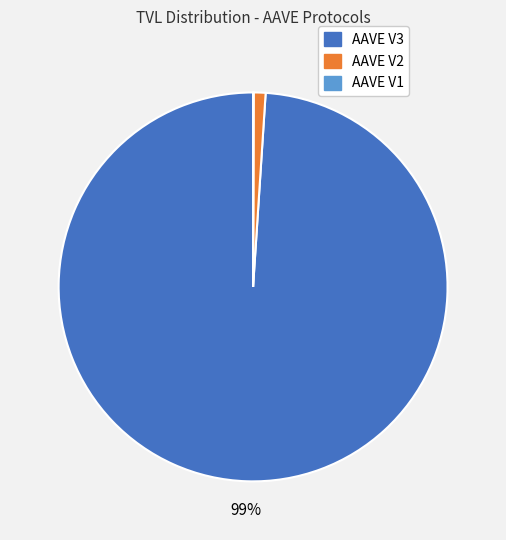

Is the sum of AAVE V2 and AAVE V3 greater than half?

Yes